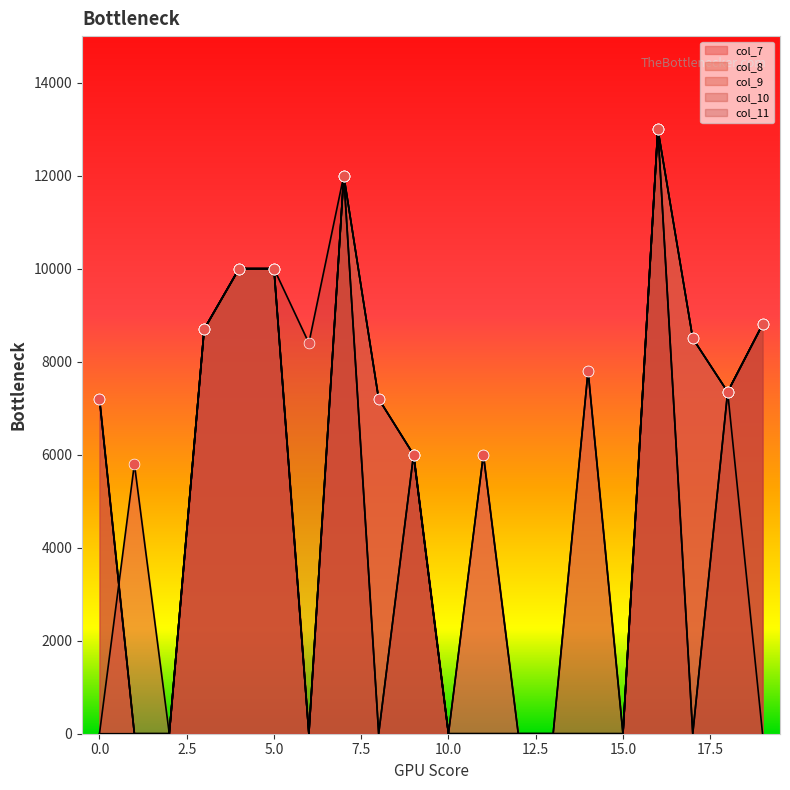

What is the total value across all series at 18?

36750